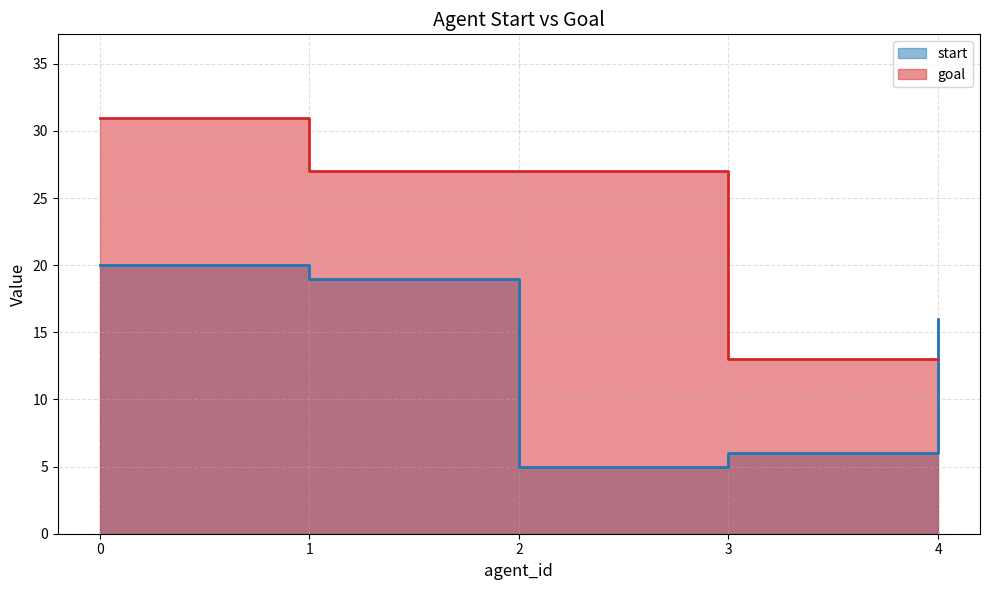

Is it true that start equals 19 at 1?

True